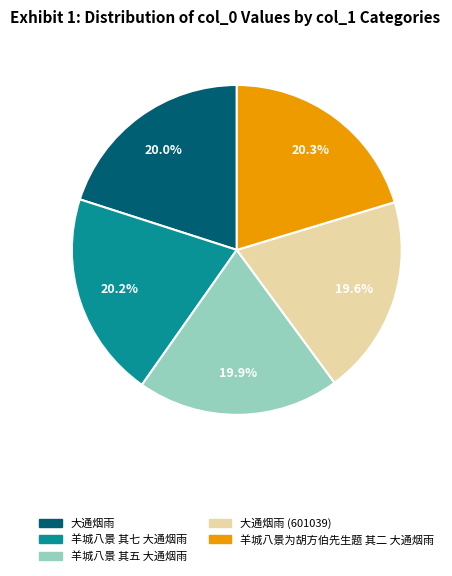

To the nearest percent, what is the average slice percentage?

20%